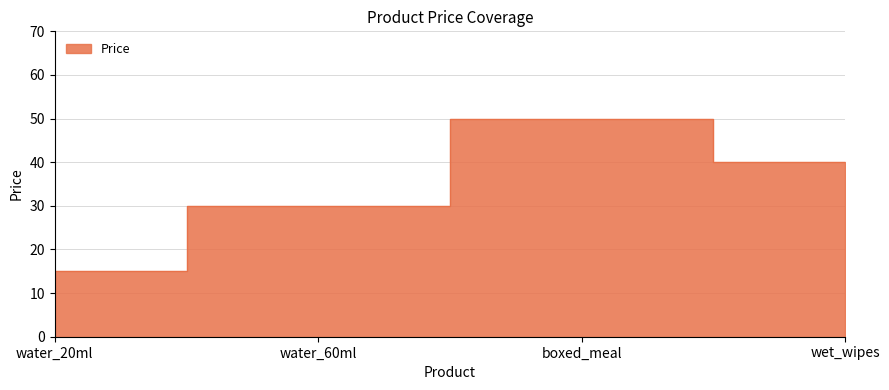

How many interior local peaks (higher than both neighbors) does the data have?

1